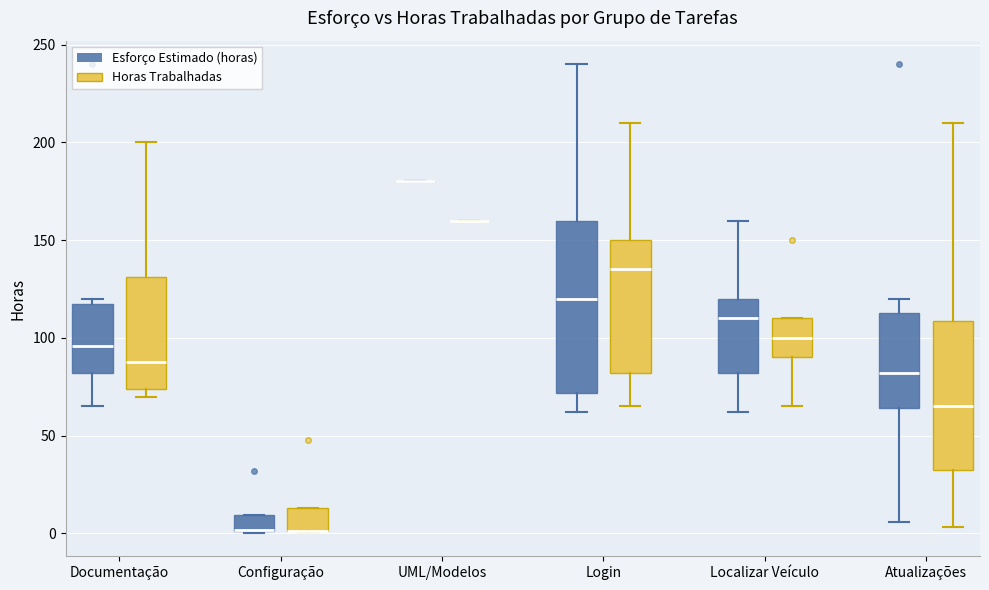

Reading left to right, read every box against the y-axis: the position of its median line, the range the box covers, and the ends of its whiskers. The values are not printed on the chart, so give them approximately, as read against the axis.

Documentação (Esforço Estimado (horas)): median 95, box 80 to 120, whiskers 65 to 120 (just above the box's upper edge)
Documentação (Horas Trabalhadas): median 90, box 75 to 130, whiskers 70 to 200
Configuração (Esforço Estimado (horas)): median 0 (drawn on the box's lower edge), box 0 to 10, whiskers 0 to 10
Configuração (Horas Trabalhadas): median 0 (drawn on the box's lower edge), box 0 to 15, whiskers 0 to 15
UML/Modelos (Esforço Estimado (horas)): box collapsed to a line at 180, whiskers 180 to 180
UML/Modelos (Horas Trabalhadas): box collapsed to a line at 160, whiskers 160 to 160
Login (Esforço Estimado (horas)): median 120, box 70 to 160, whiskers 60 to 240
Login (Horas Trabalhadas): median 135, box 80 to 150, whiskers 65 to 210
Localizar Veículo (Esforço Estimado (horas)): median 110, box 80 to 120, whiskers 60 to 160
Localizar Veículo (Horas Trabalhadas): median 100, box 90 to 110, whiskers 65 to 110
Atualizações (Esforço Estimado (horas)): median 80, box 65 to 115, whiskers 5 to 120
Atualizações (Horas Trabalhadas): median 65, box 35 to 110, whiskers 5 to 210